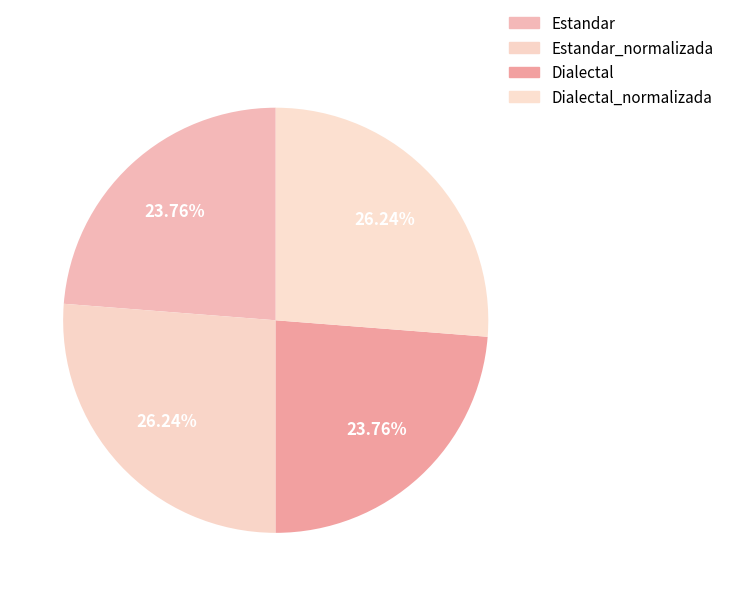

To the nearest percent, what percentage of the pie is Dialectal?

24%